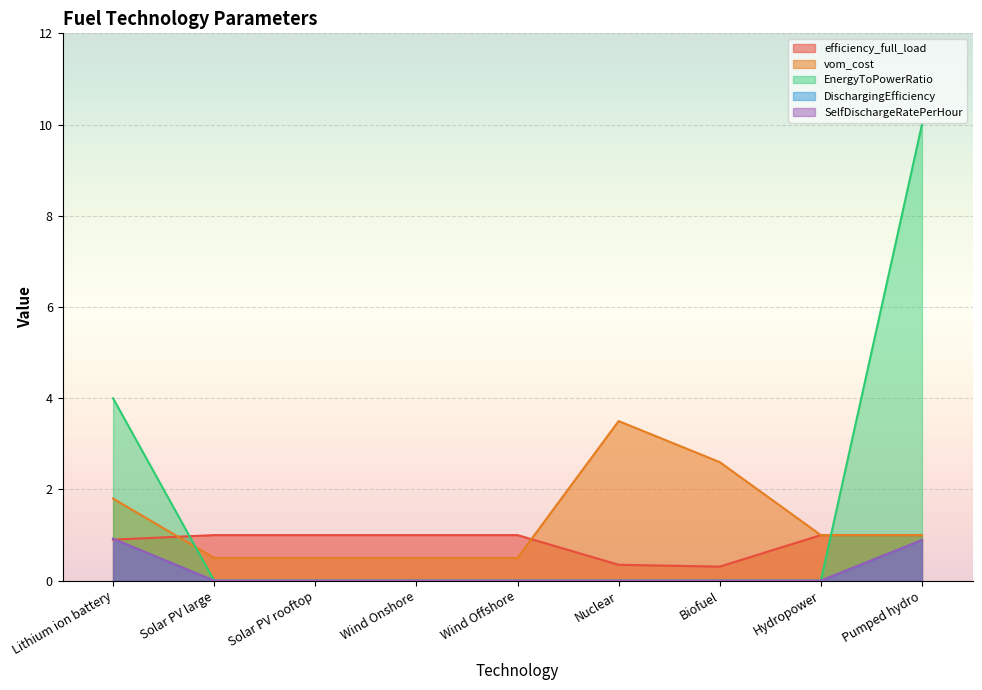

True or false: vom_cost and SelfDischargeRatePerHour cross at least once.

False